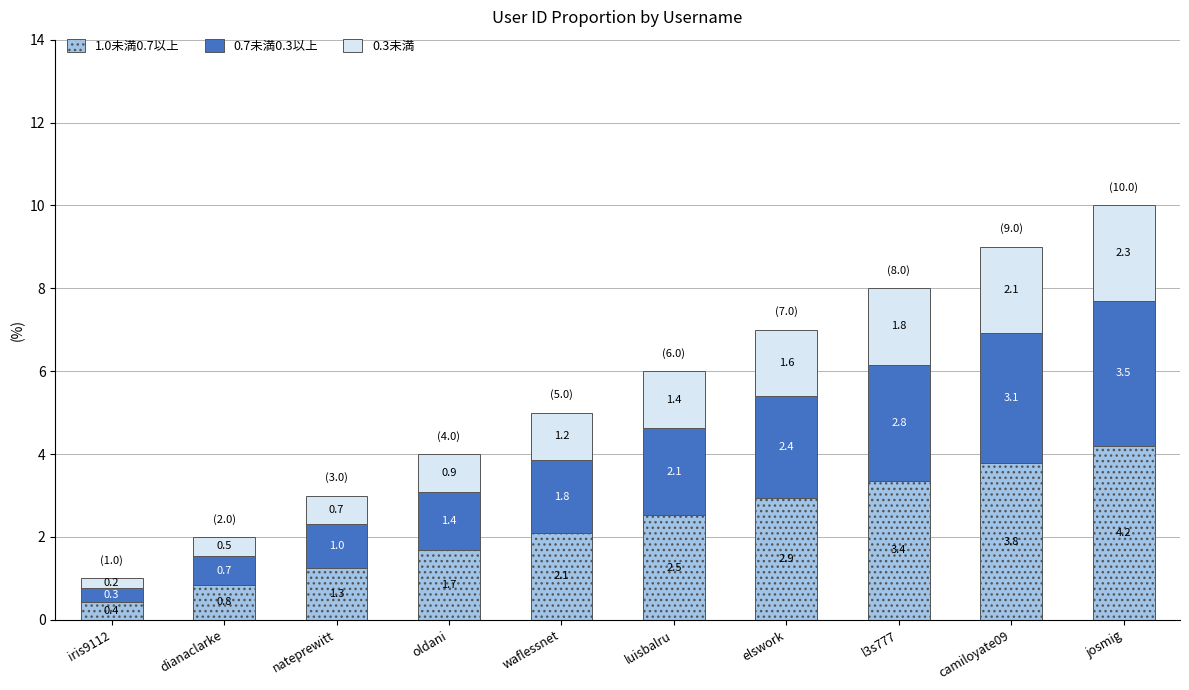

Rank the categories by 1.0未満0.7以上 value from lowest to highest.

iris9112, dianaclarke, nateprewitt, oldani, waflessnet, luisbalru, elswork, l3s777, camiloyate09, josmig